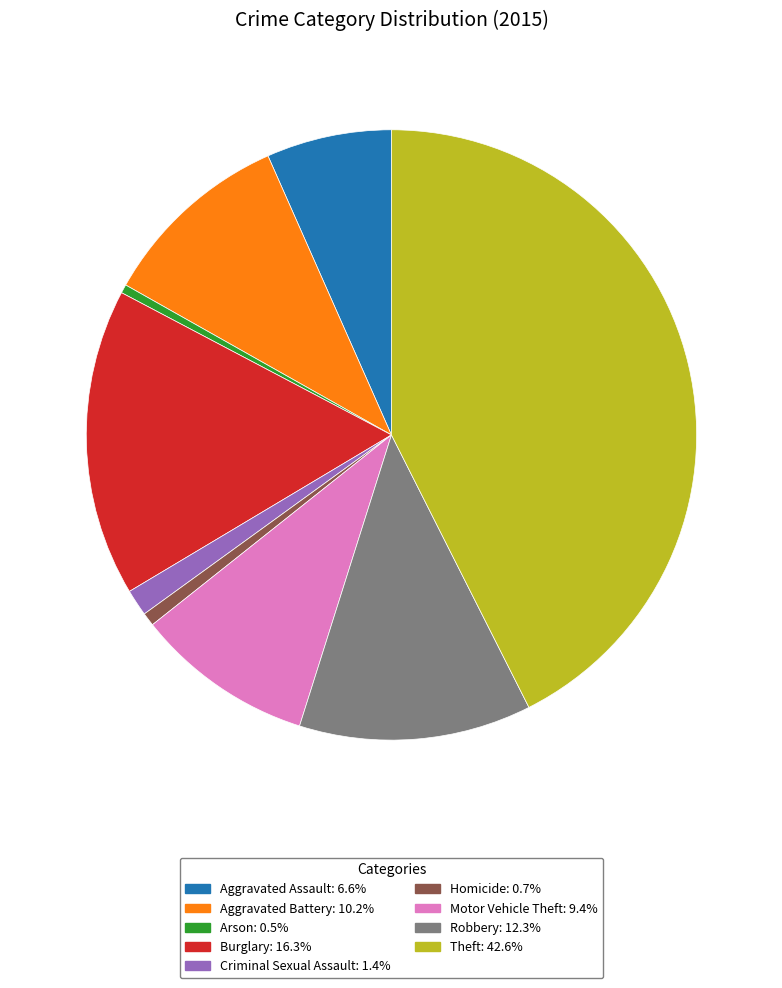

Between Burglary and Robbery, which is larger?

Burglary